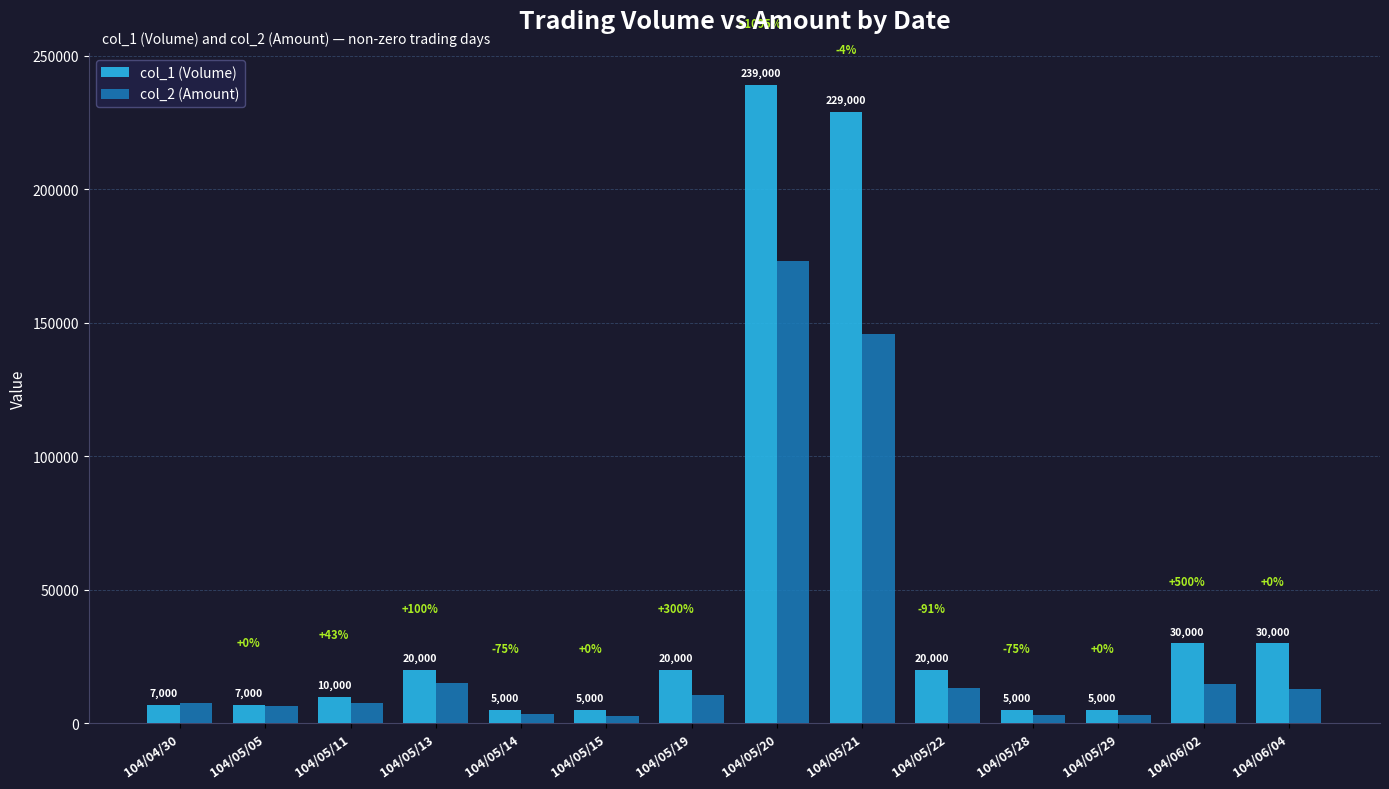

What is the average value of the col_1 (Volume) series?

45143